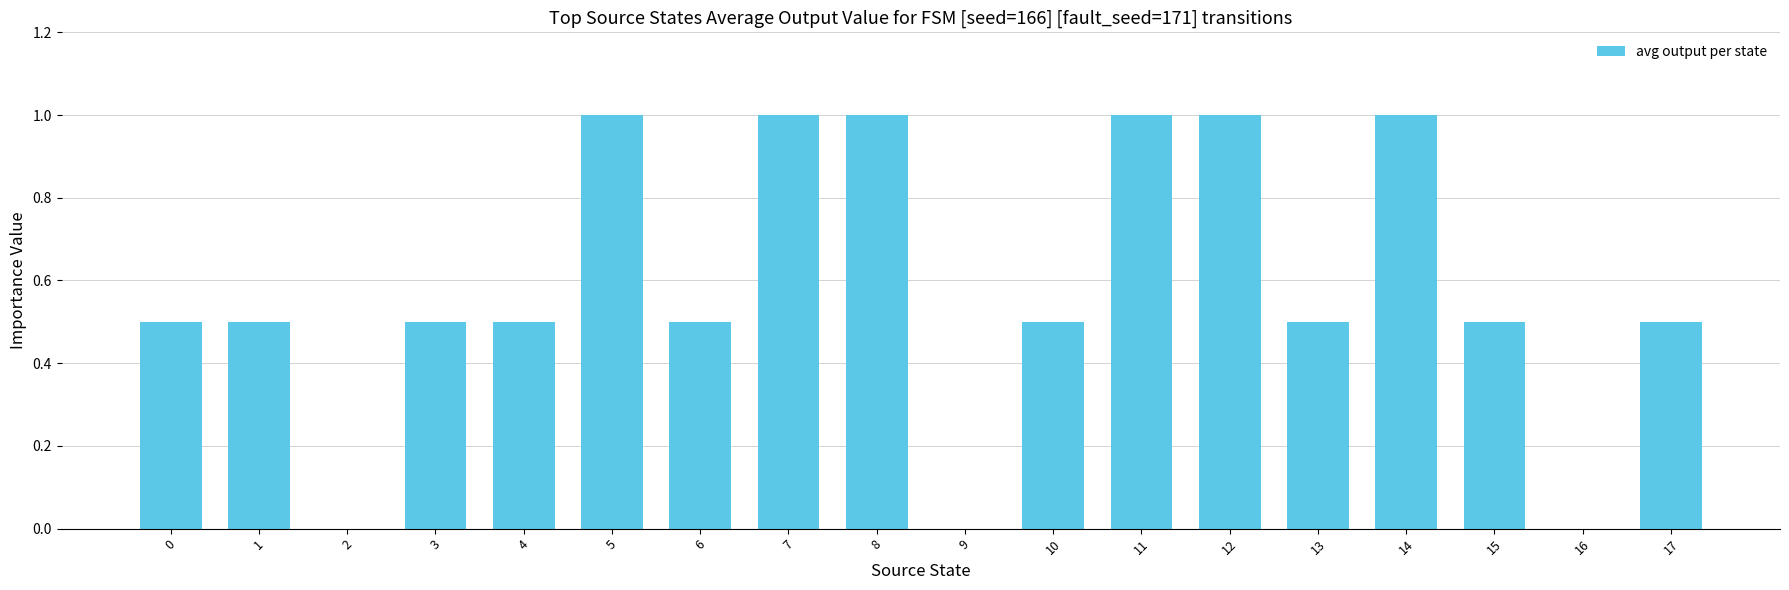

What is the sum of all values?

10.5